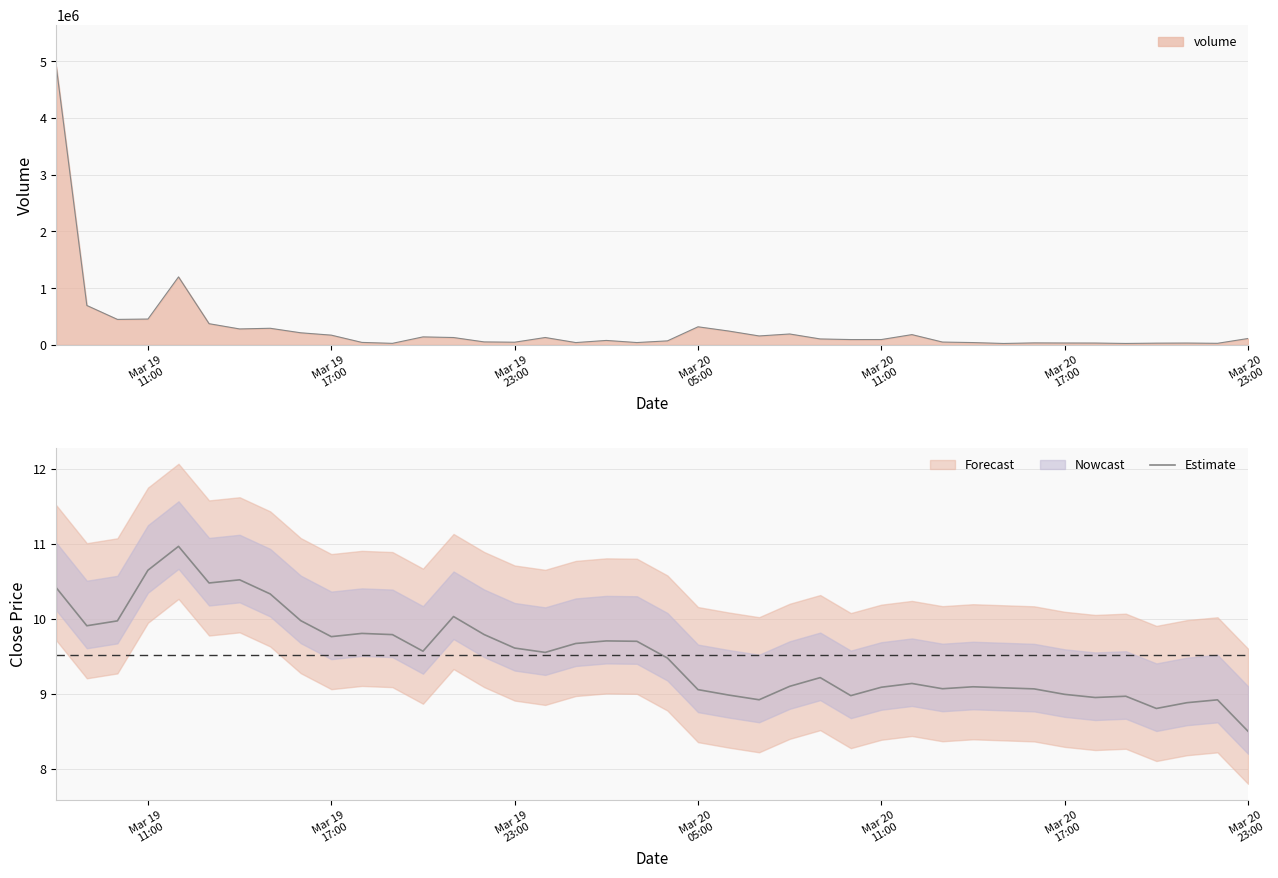

What is the maximum value for volume?

4907536.4